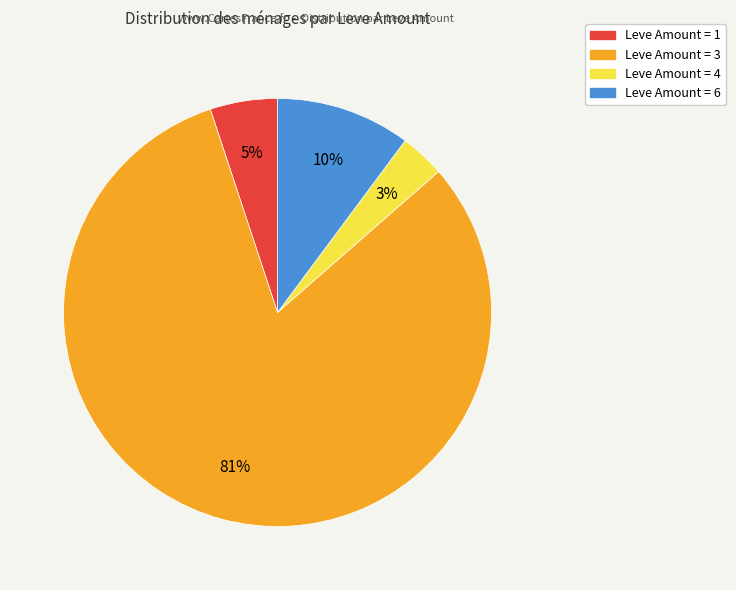

To the nearest percent, what is the average slice percentage?

25%